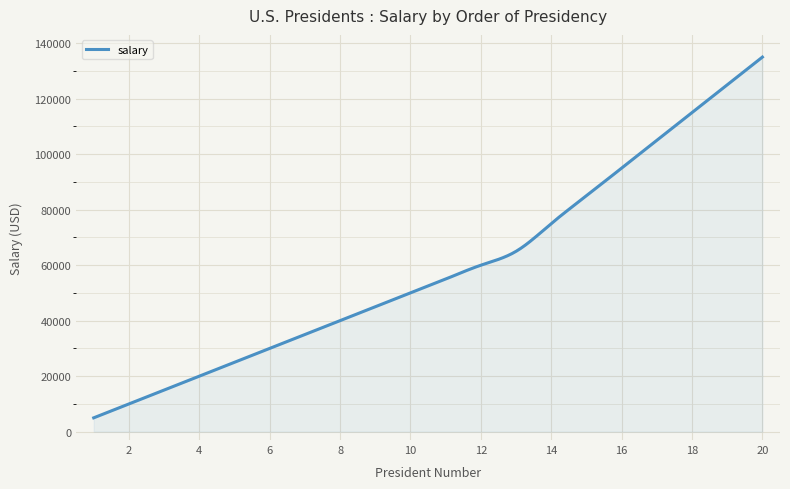

What is the smallest value displayed?

5000.0